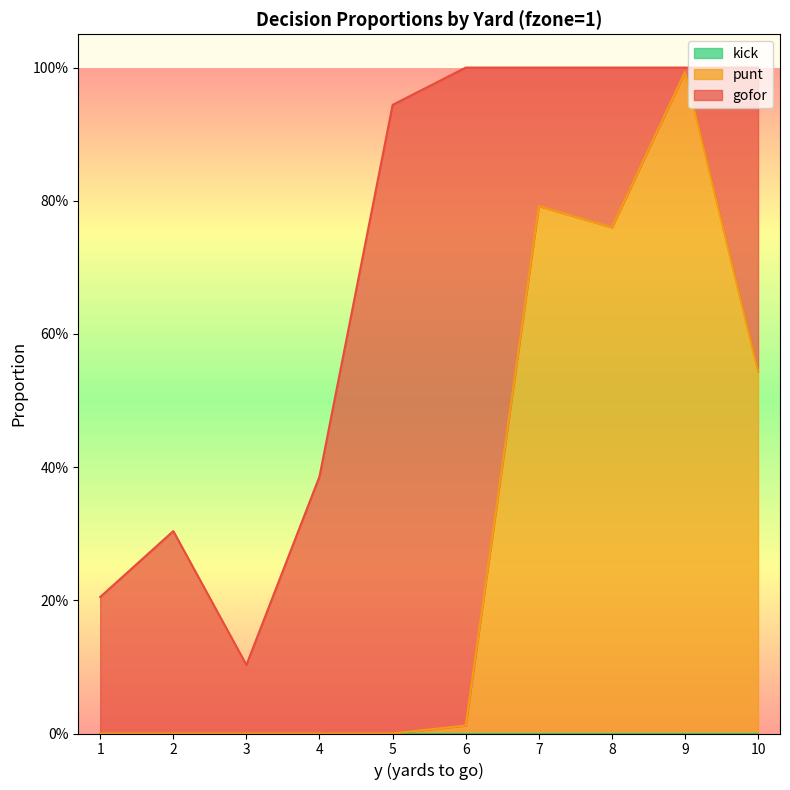

Rank the series at 5 from lowest to highest value.

punt, kick, gofor